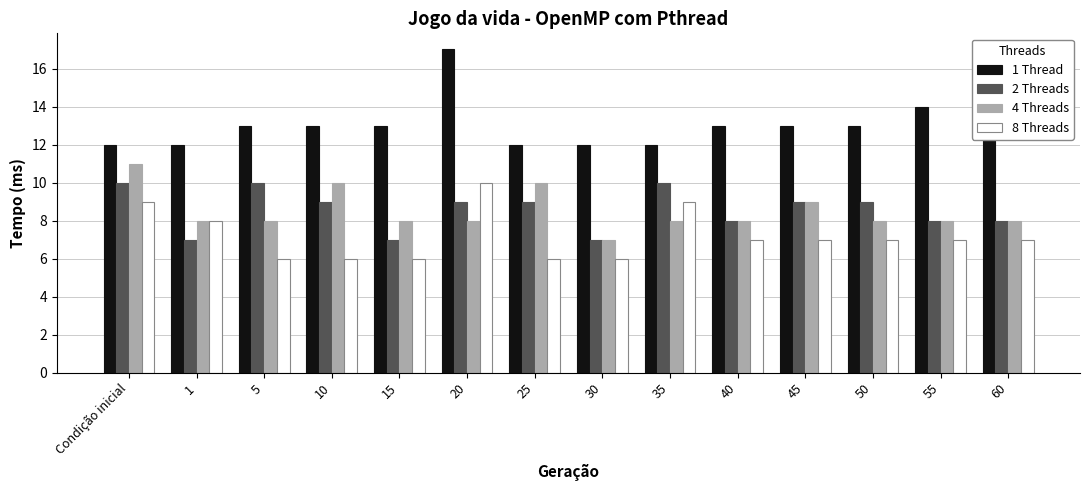

At which label does 4 Threads first exceed 8?

Condição inicial